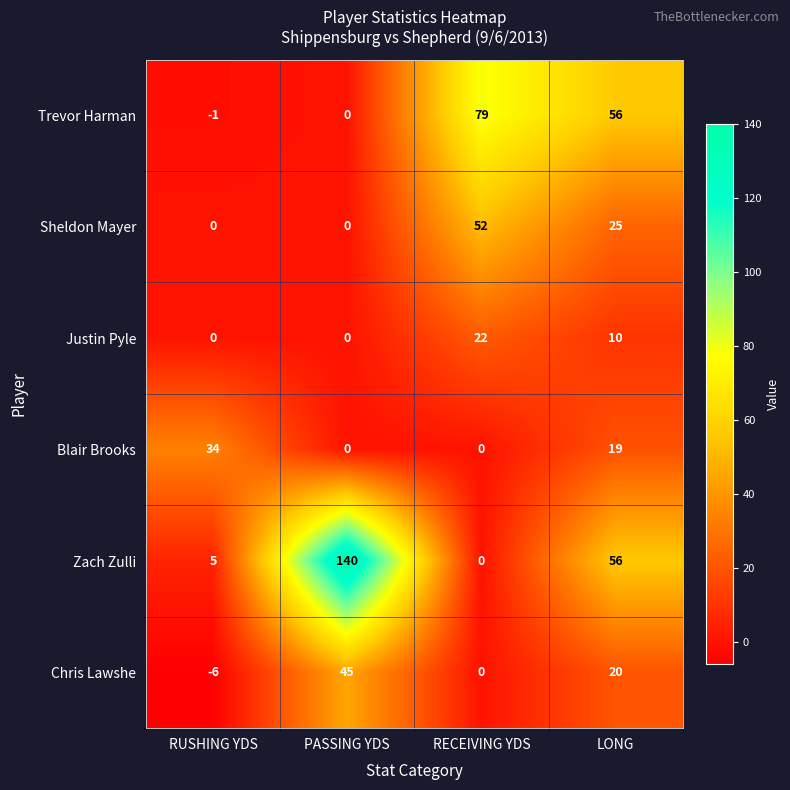

What is the sum of all Sheldon Mayer values?

77